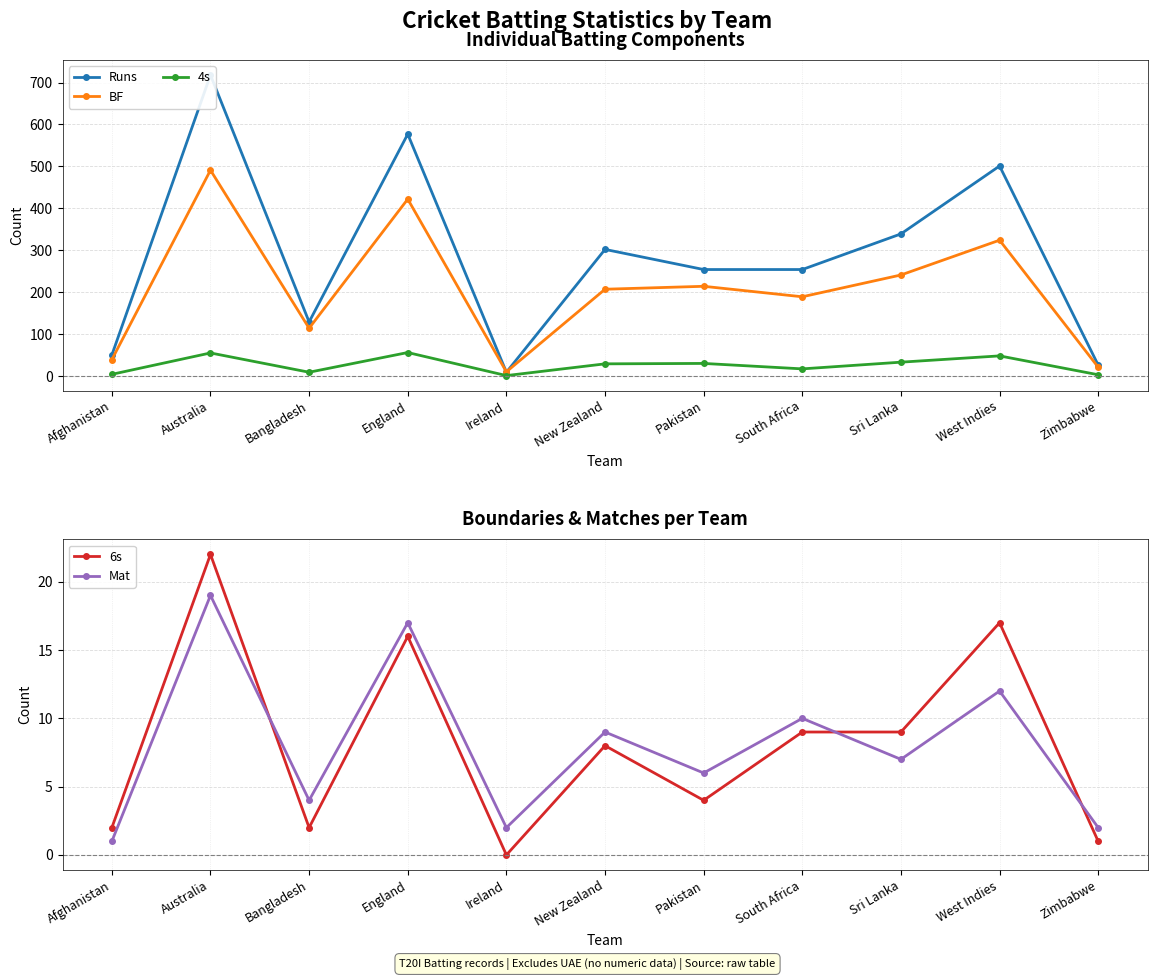

Reading right to left, what are all the values shown in this chart?

Runs: Zimbabwe=26	West Indies=501	Sri Lanka=339	South Africa=254	Pakistan=254	New Zealand=302	Ireland=9	England=577	Bangladesh=129	Australia=718	Afghanistan=50
BF: Zimbabwe=21	West Indies=324	Sri Lanka=241	South Africa=189	Pakistan=214	New Zealand=207	Ireland=10	England=422	Bangladesh=114	Australia=491	Afghanistan=39
4s: Zimbabwe=3	West Indies=48	Sri Lanka=33	South Africa=17	Pakistan=30	New Zealand=29	Ireland=1	England=56	Bangladesh=9	Australia=55	Afghanistan=4
6s: Zimbabwe=1	West Indies=17	Sri Lanka=9	South Africa=9	Pakistan=4	New Zealand=8	Ireland=0	England=16	Bangladesh=2	Australia=22	Afghanistan=2
Mat: Zimbabwe=2	West Indies=12	Sri Lanka=7	South Africa=10	Pakistan=6	New Zealand=9	Ireland=2	England=17	Bangladesh=4	Australia=19	Afghanistan=1